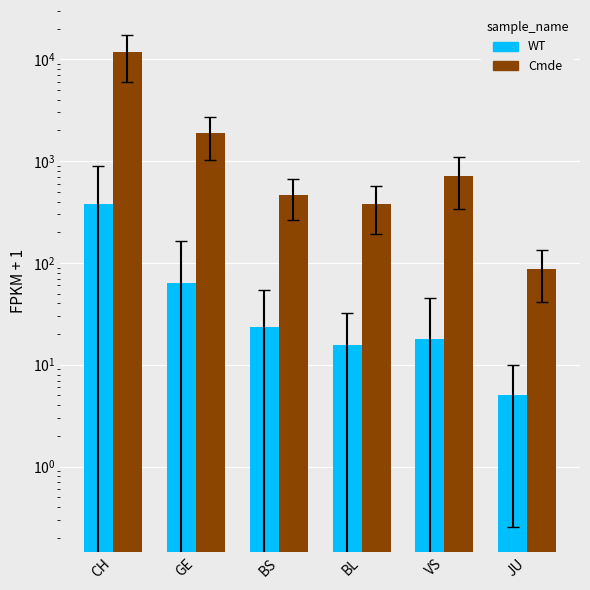

What is the smallest value displayed?

5.1